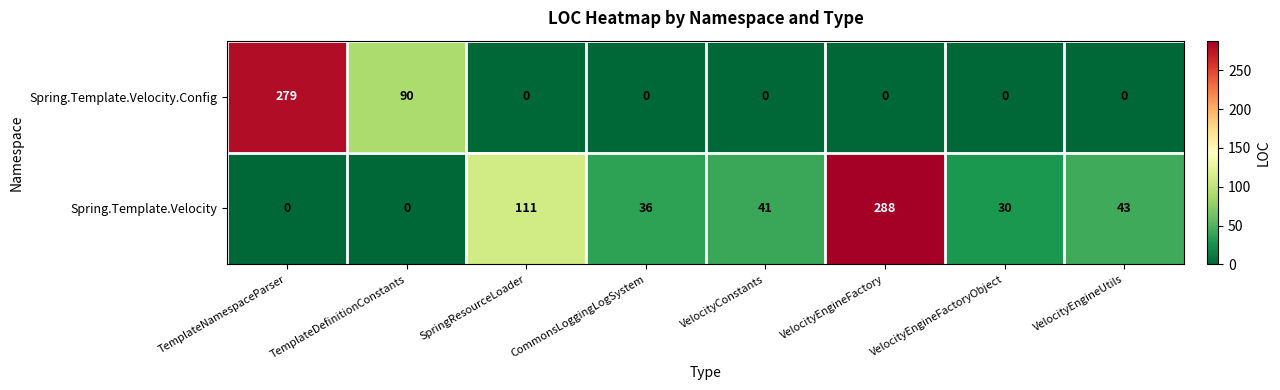

True or false: Spring.Template.Velocity.Config has a value of 185 at VelocityEngineFactory.

False